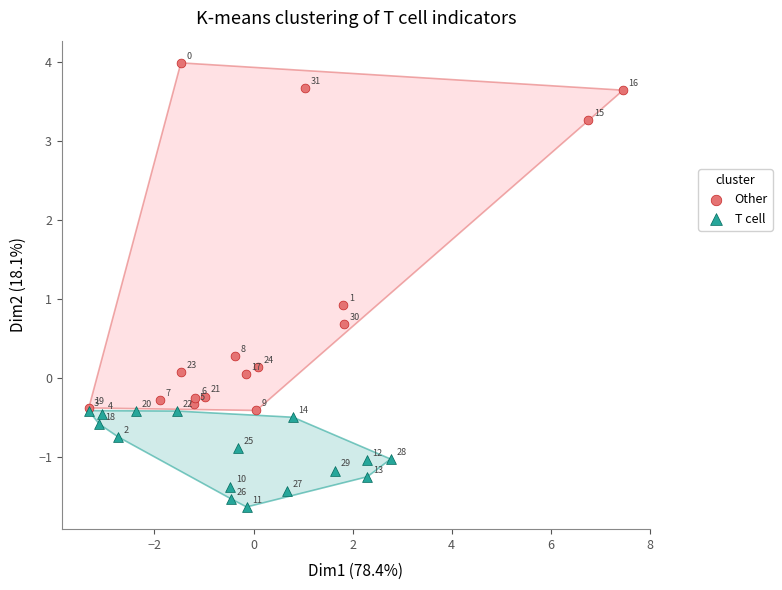

Which series has the largest Y range (max minus min)?

Other